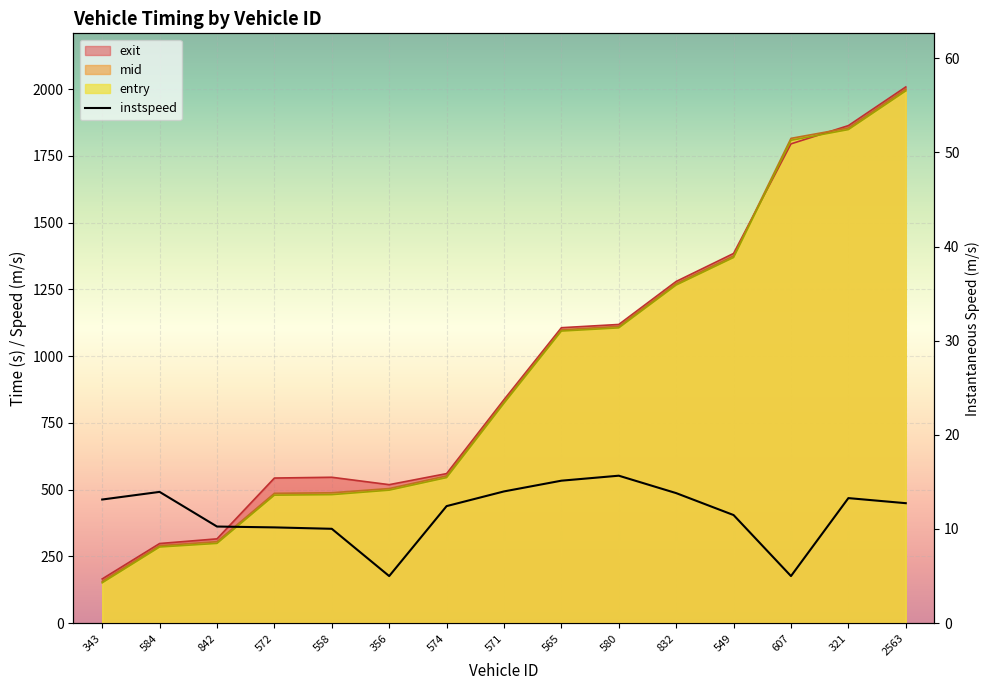

What is the difference between the maximum and minimum values in the mid series?

1842.9